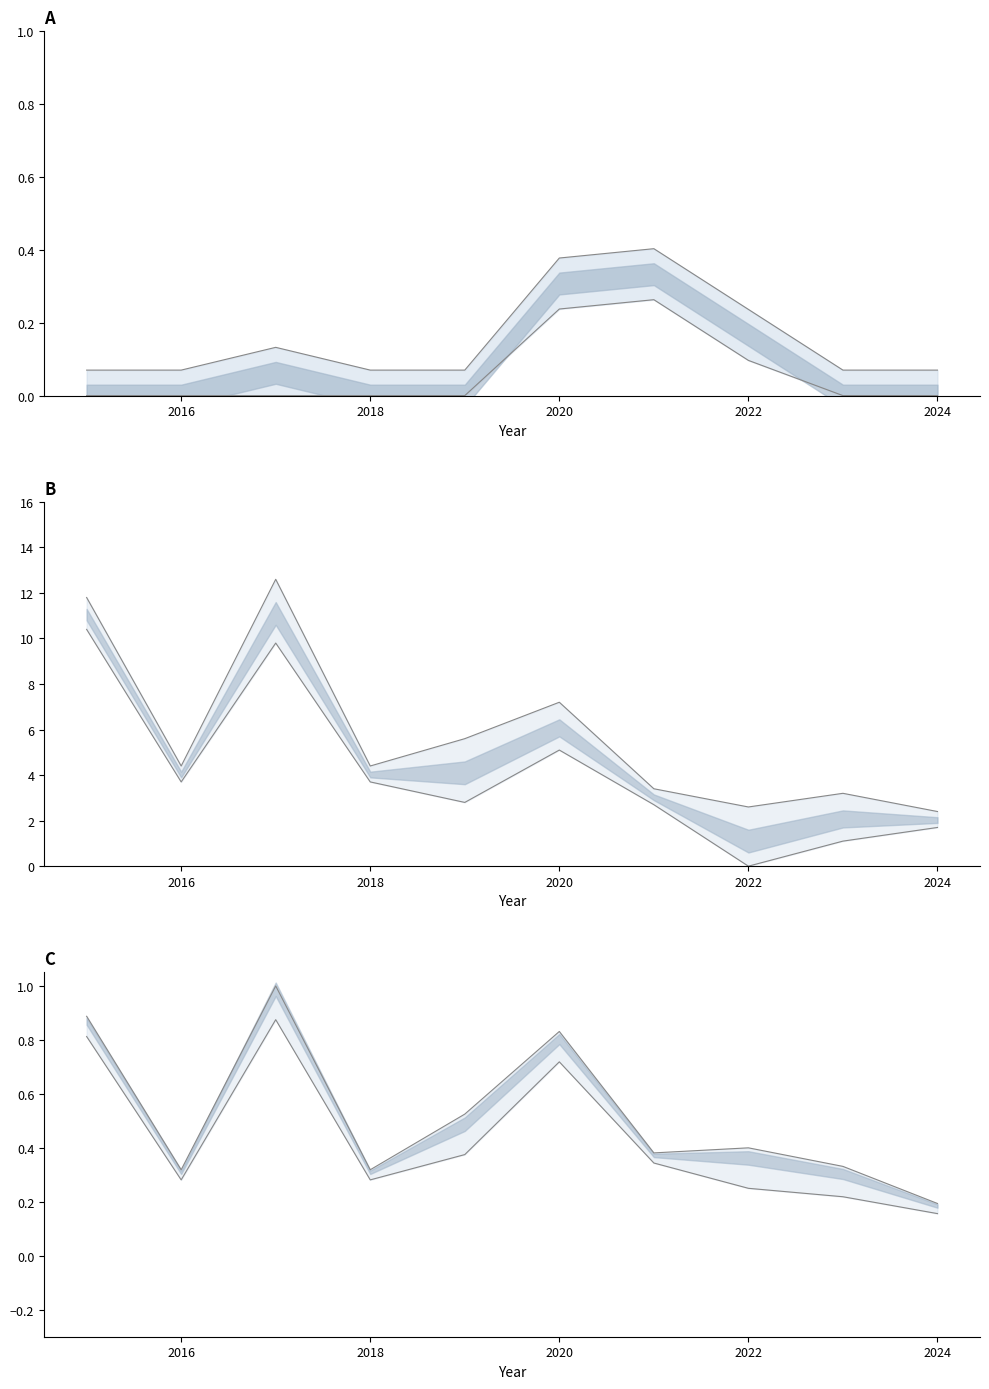

At which category is the sum across all series the highest?

2015